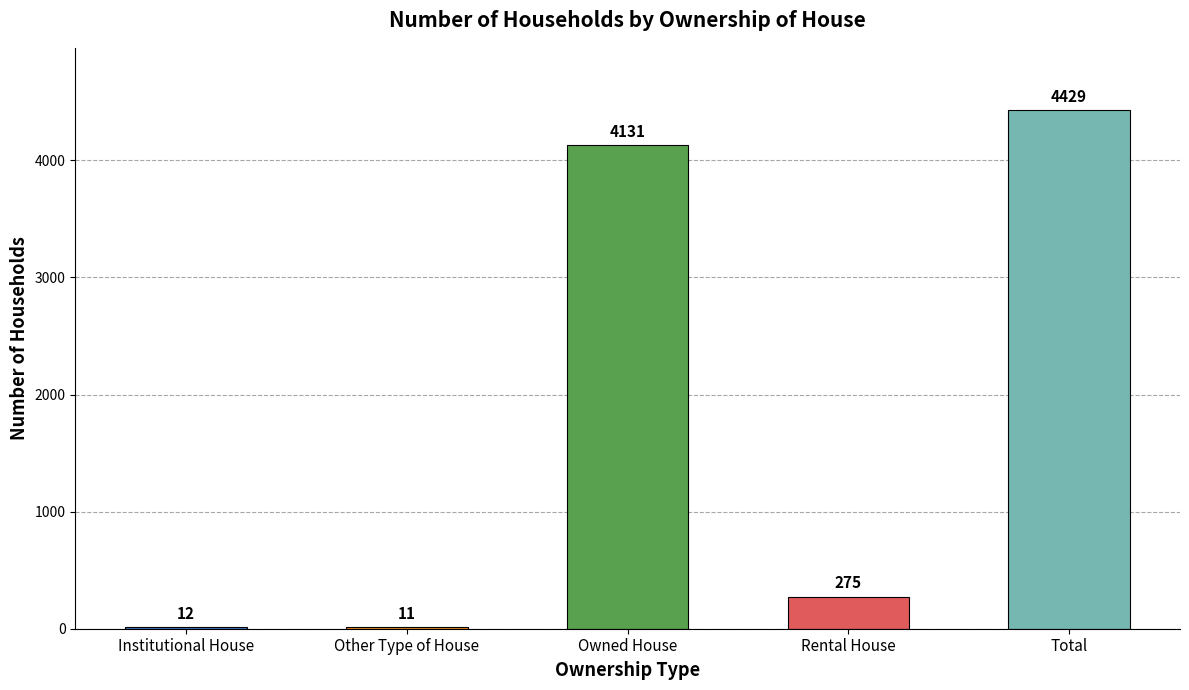

True or false: the data shows 4429 at Total.

True